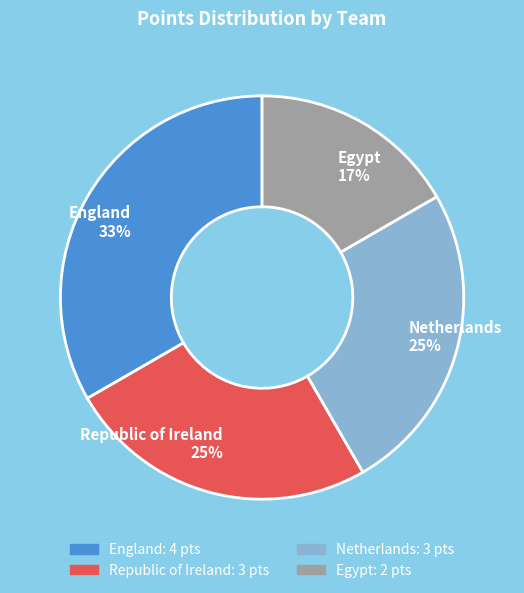

Is the sum of Republic of Ireland 25% and England 33% greater than half?

Yes